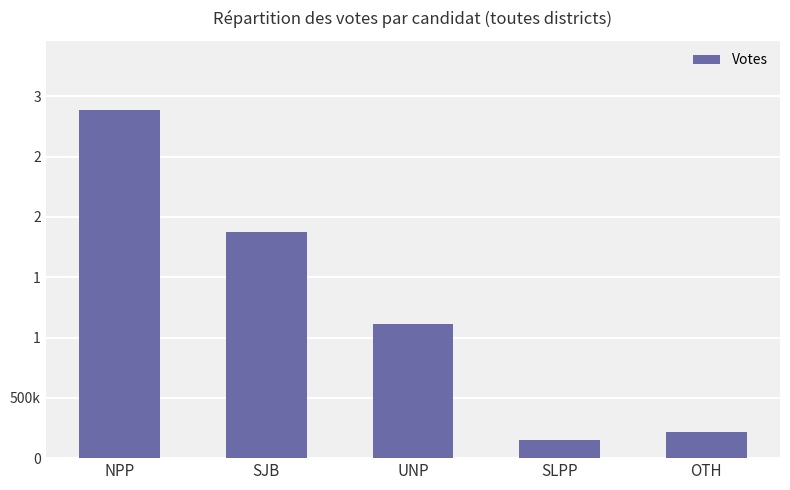

Which has a higher value, NPP or SLPP?

NPP